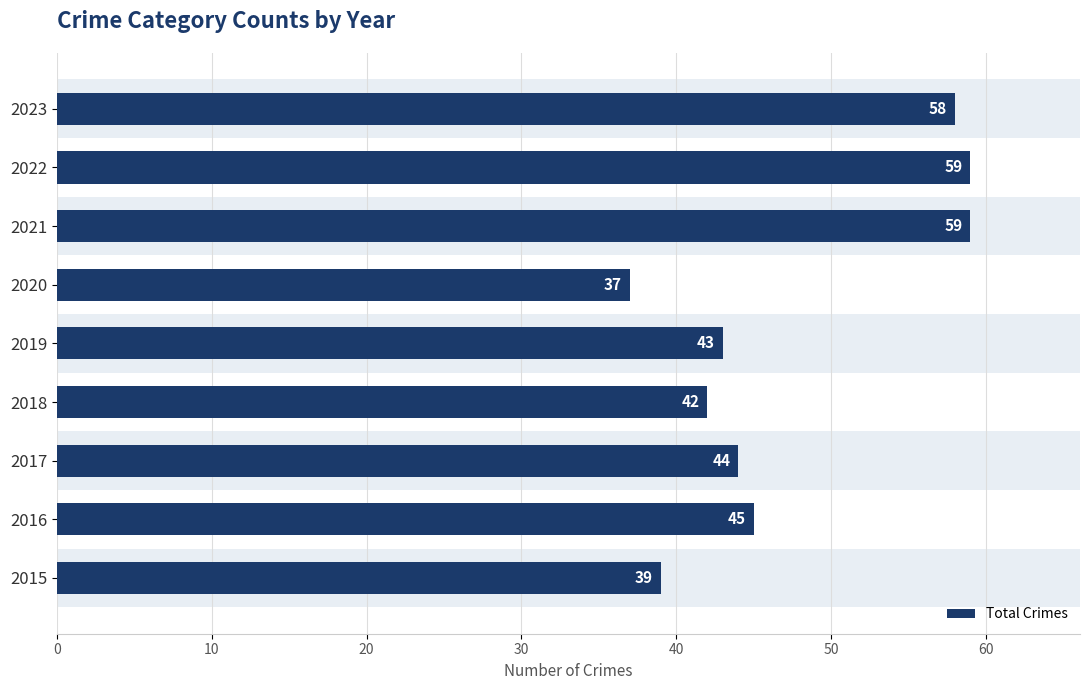

Is it true that the value at 2023 is 58?

True